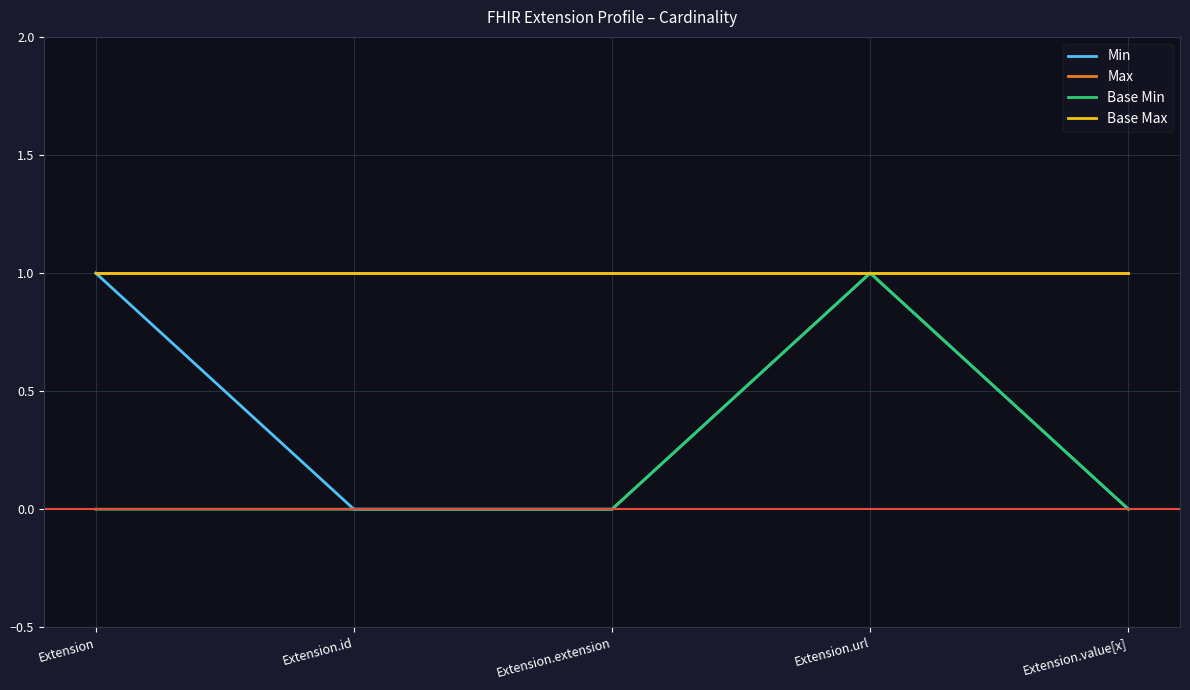

What is the sum of all Base Min values?

1